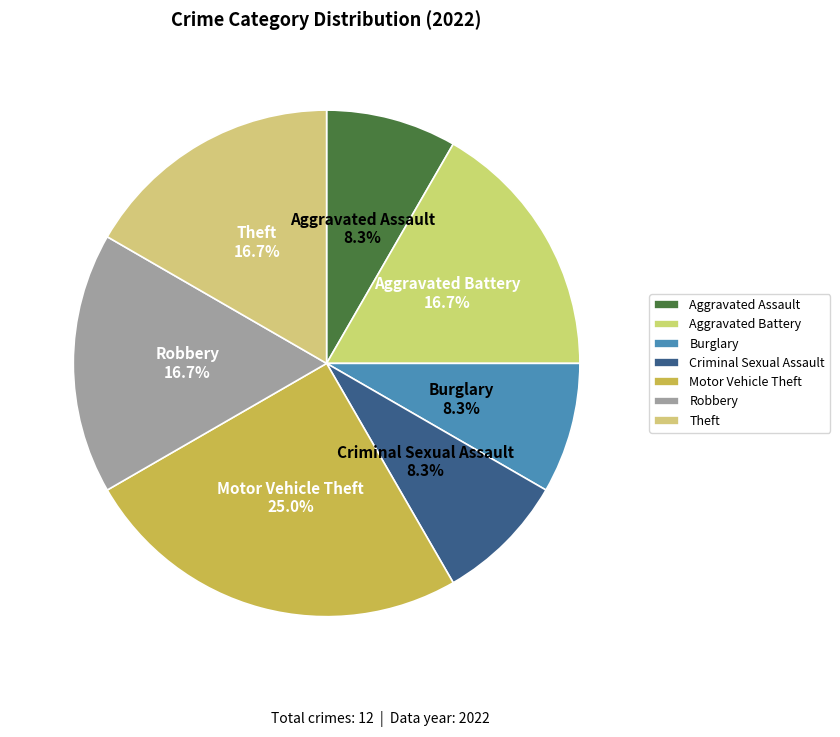

What is the largest slice in the pie chart?

Motor Vehicle Theft